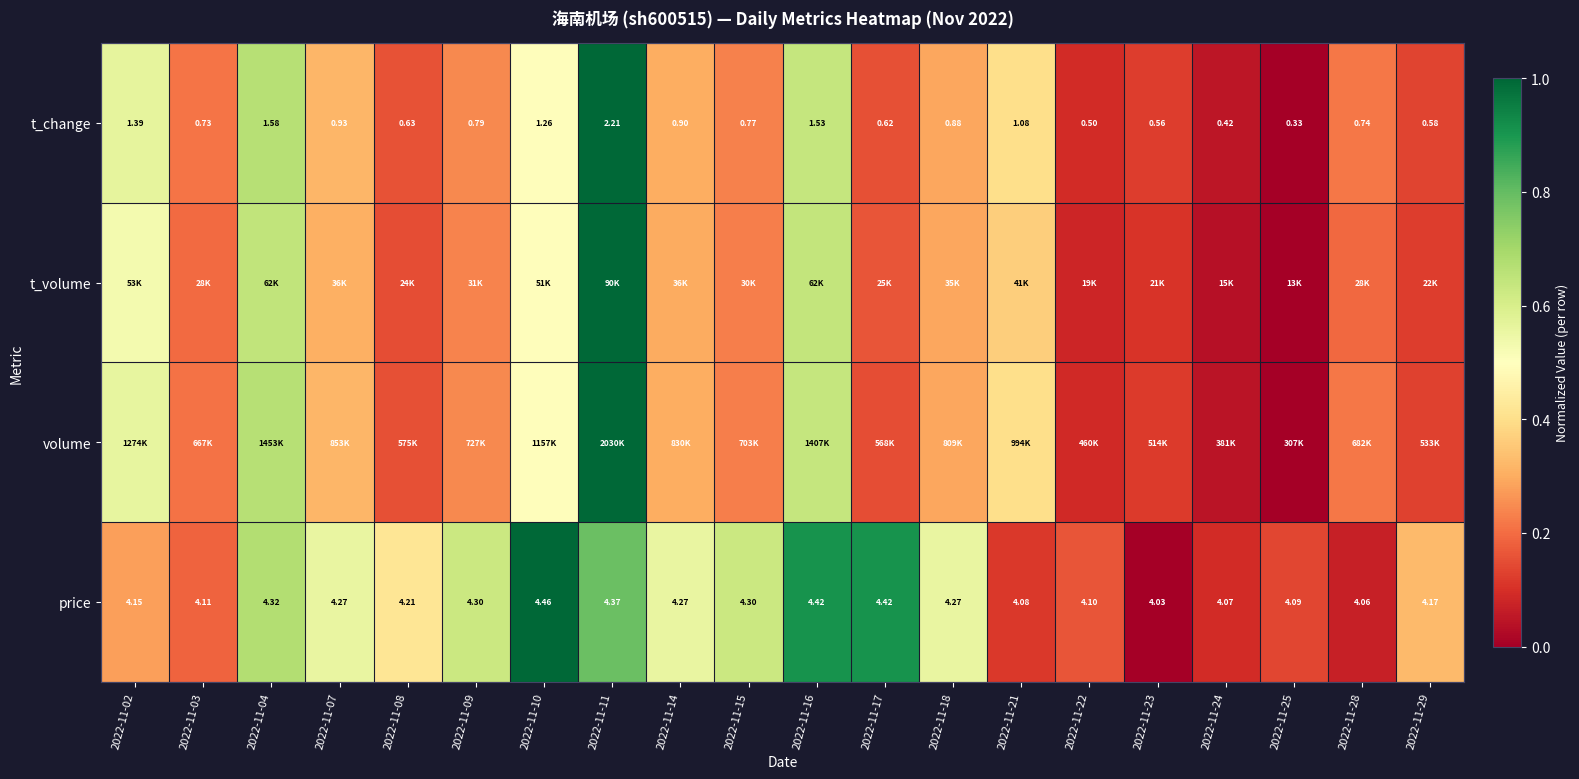

Which label corresponds to the smallest value in the chart?

2022-11-23